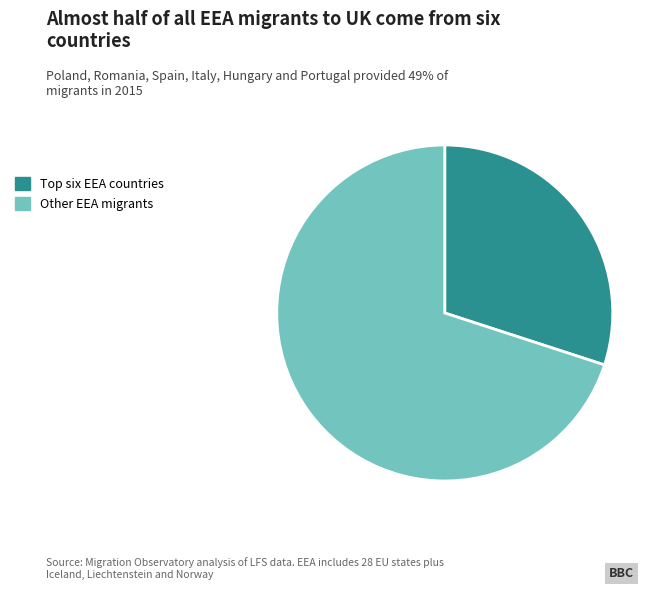

True or false: Other EEA migrants accounts for 70% of the total.

True